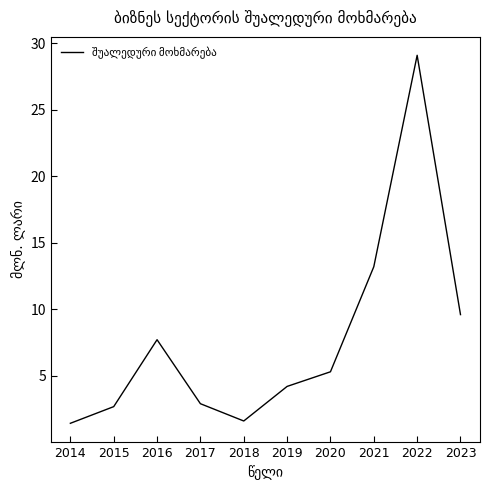

Where is the data nearest to the value 15?

2021